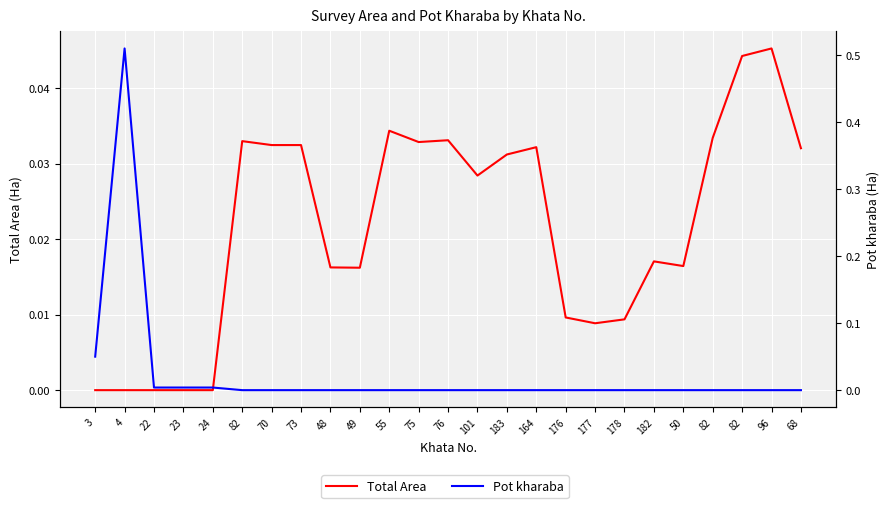

The Total Area series shows 0.0 at 82. True or false?

False